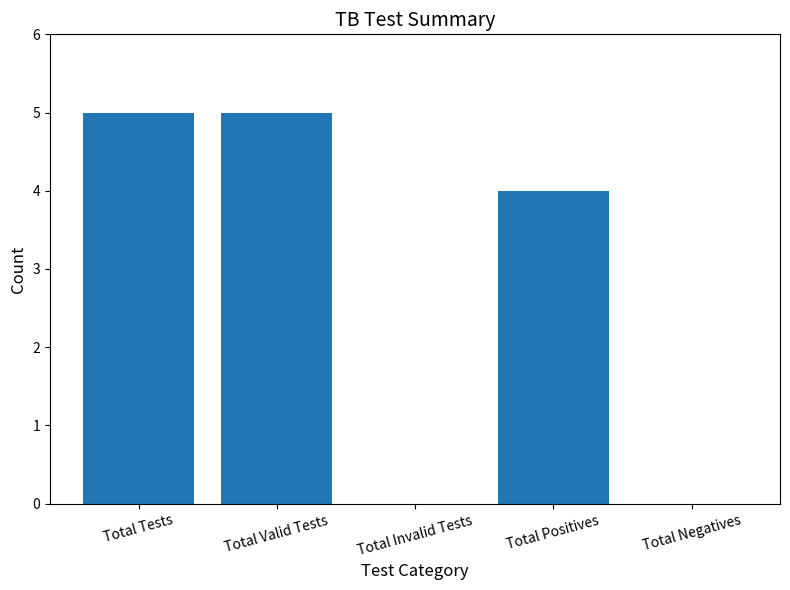

True or false: the data shows -2 at Total Negatives.

False